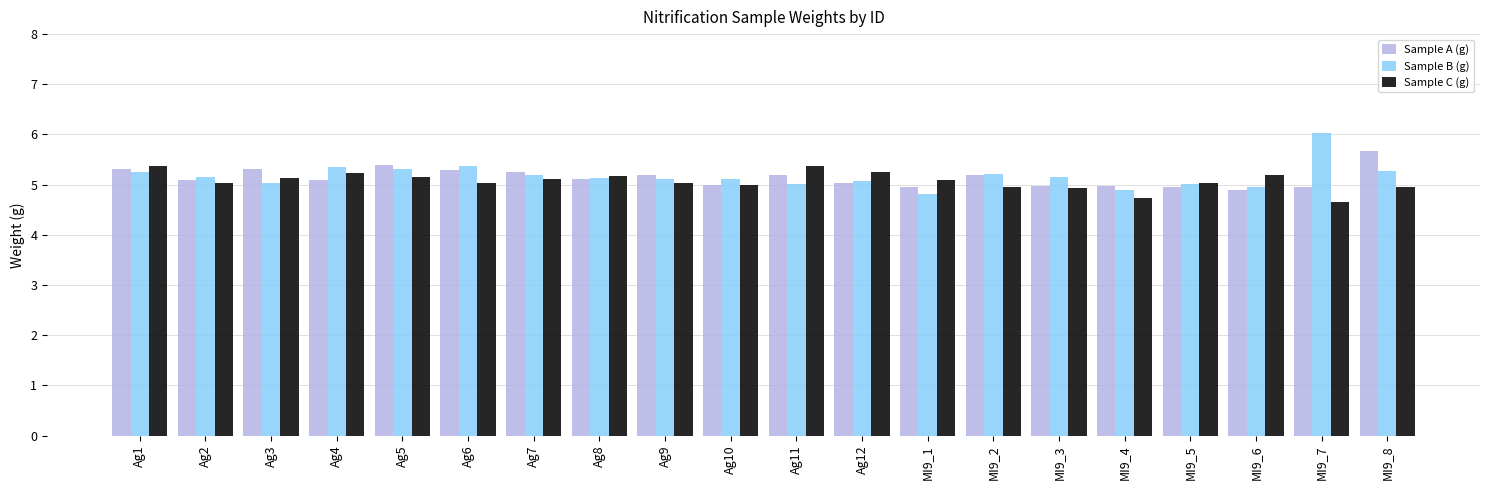

Which category has the highest value in the Sample B (g) series?

MI9_7